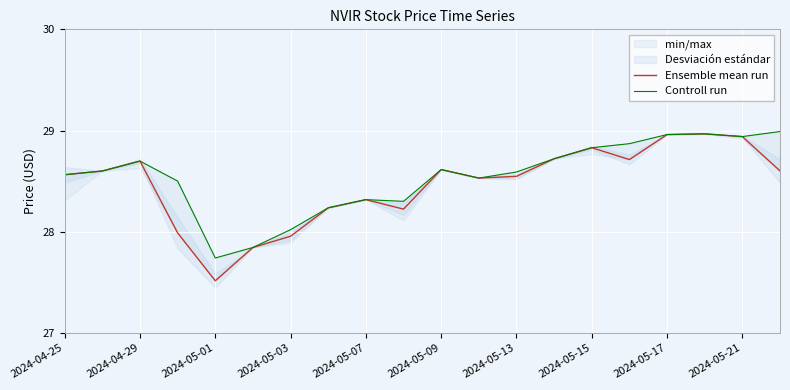

Is it true that Ensemble mean run equals 50.2 at 2024-05-17?

False